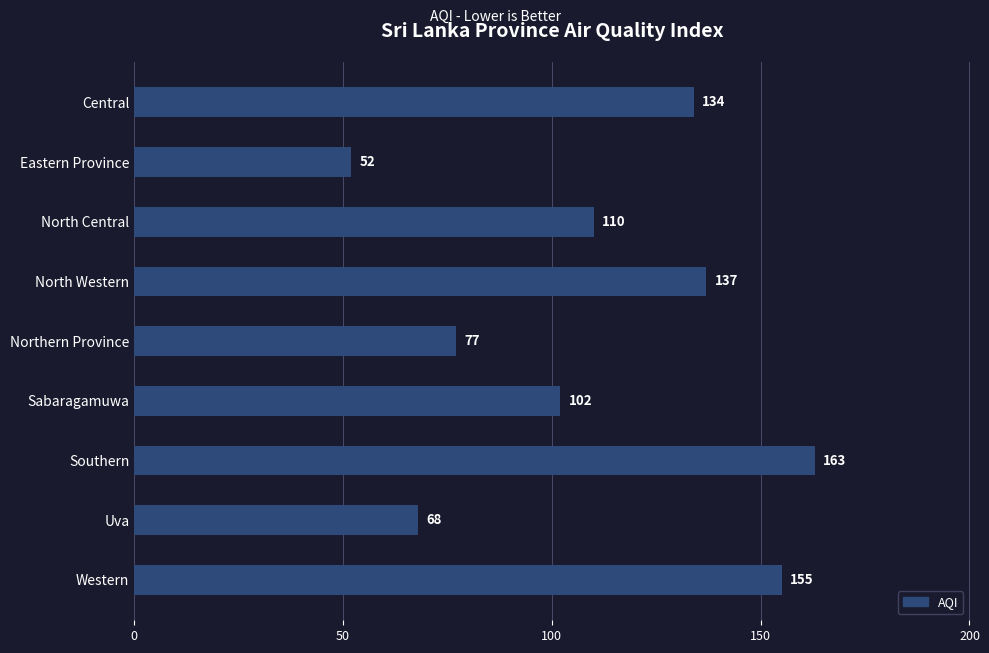

The value at Sabaragamuwa is 155. True or false?

False